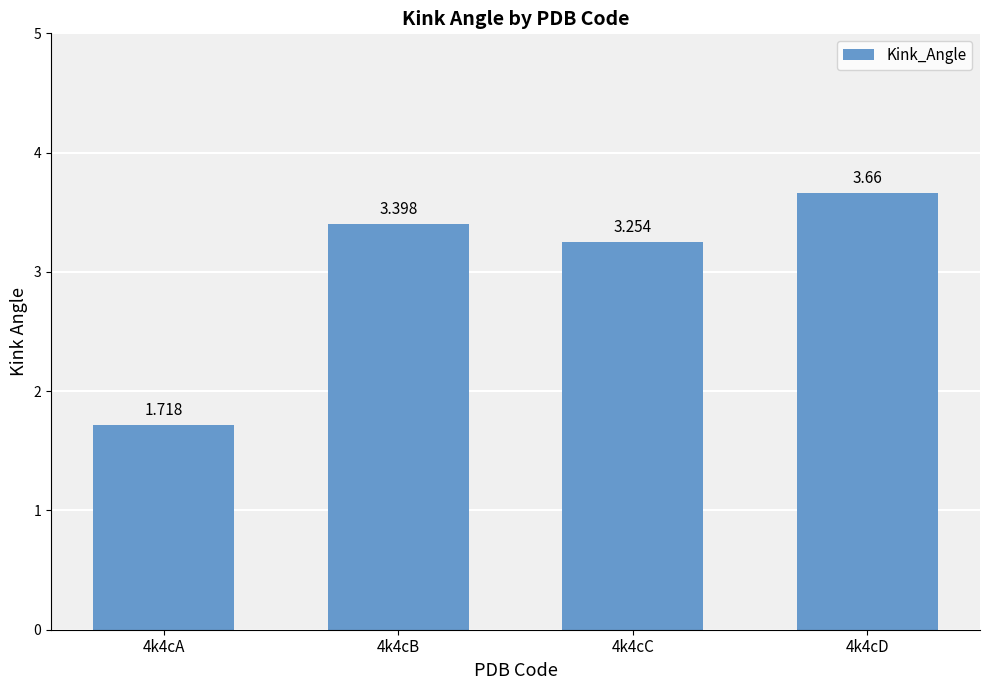

What is the greatest value displayed?

3.7